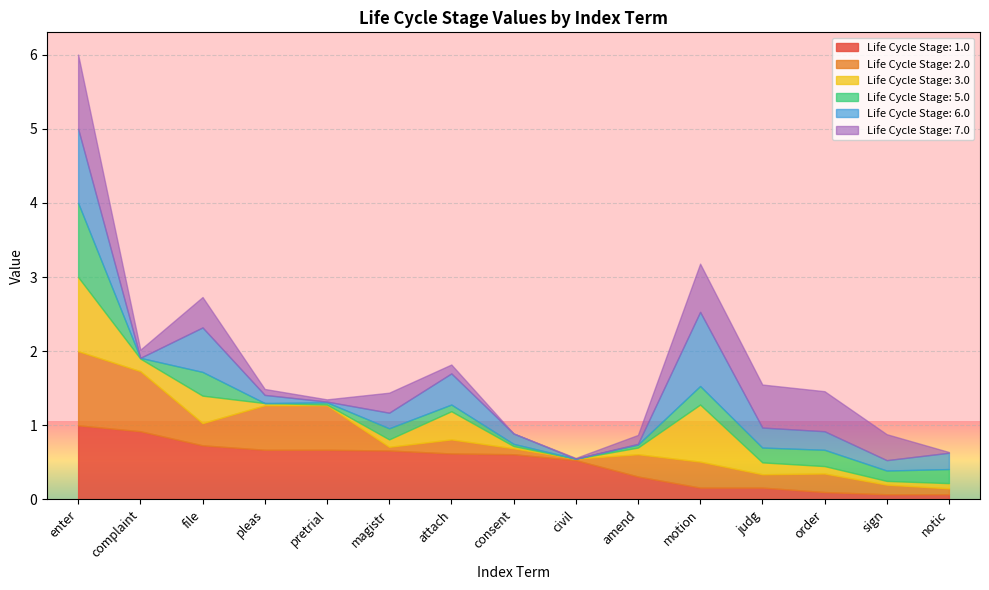

Does the chart display data point markers on the line(s)?

No